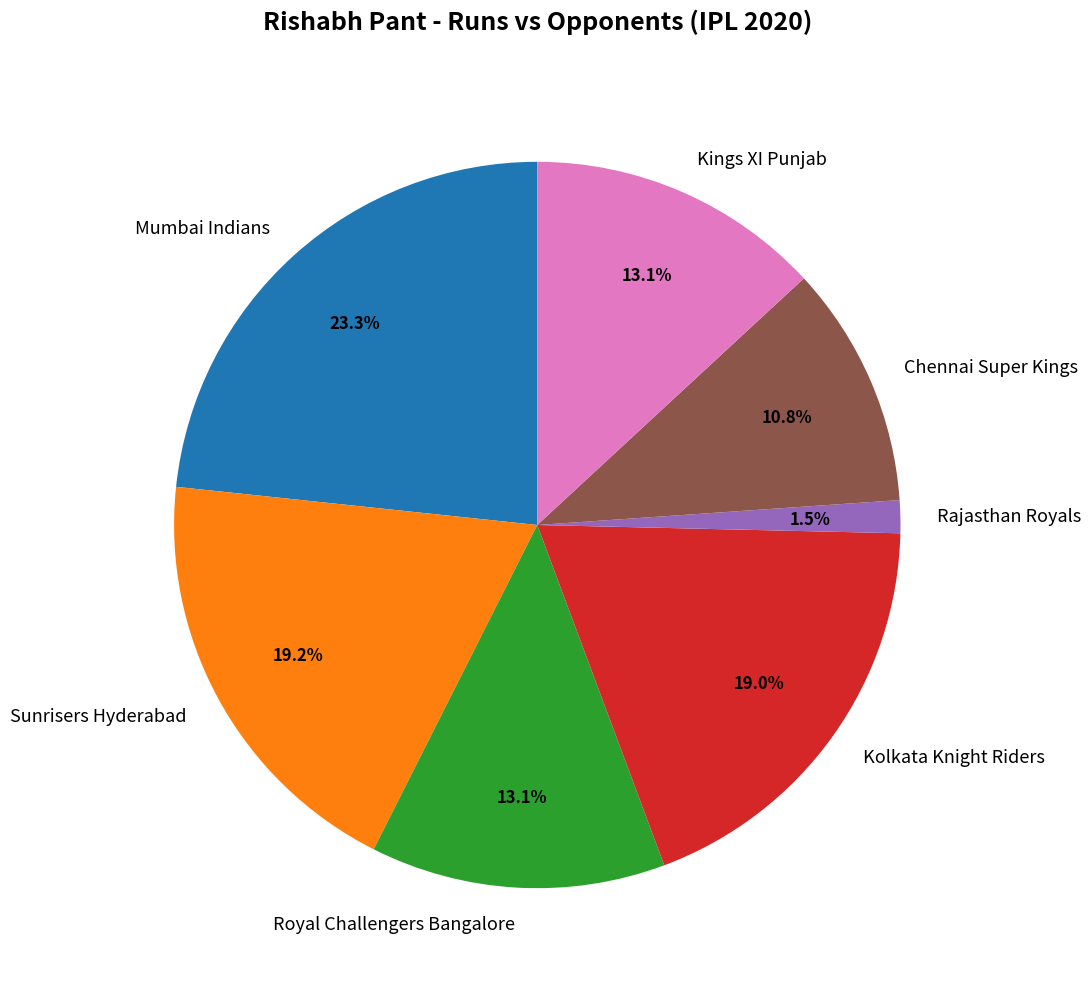

Count the number of slices in the pie.

7